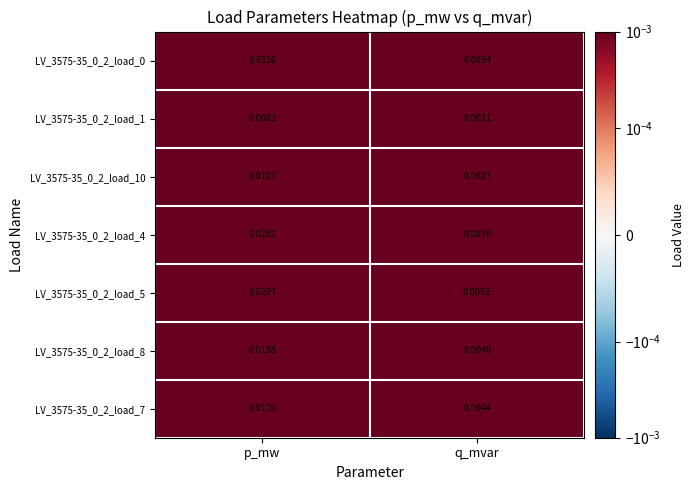

Which category has the highest value across all series?

p_mw